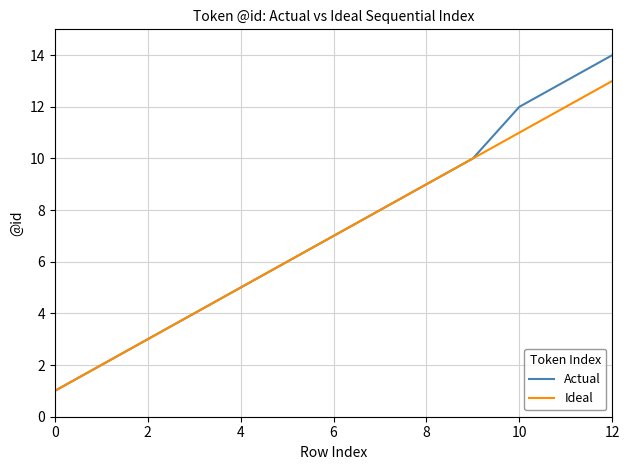

What is the greatest value displayed?

14